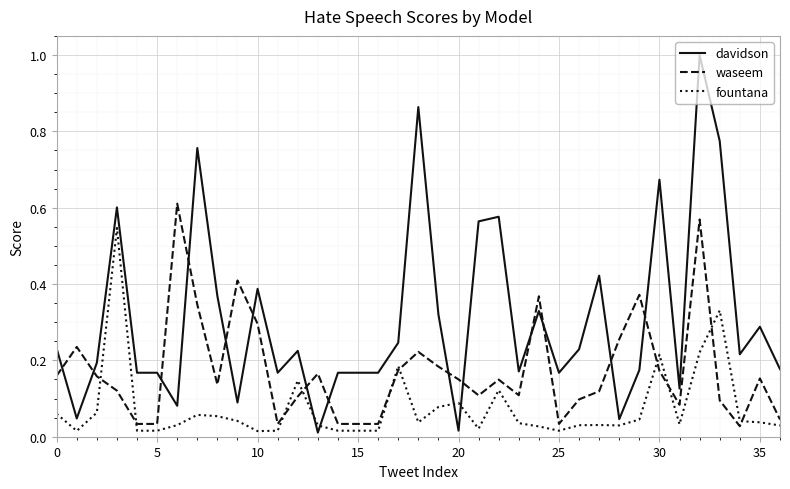

Which series has the widest spread of values?

davidson